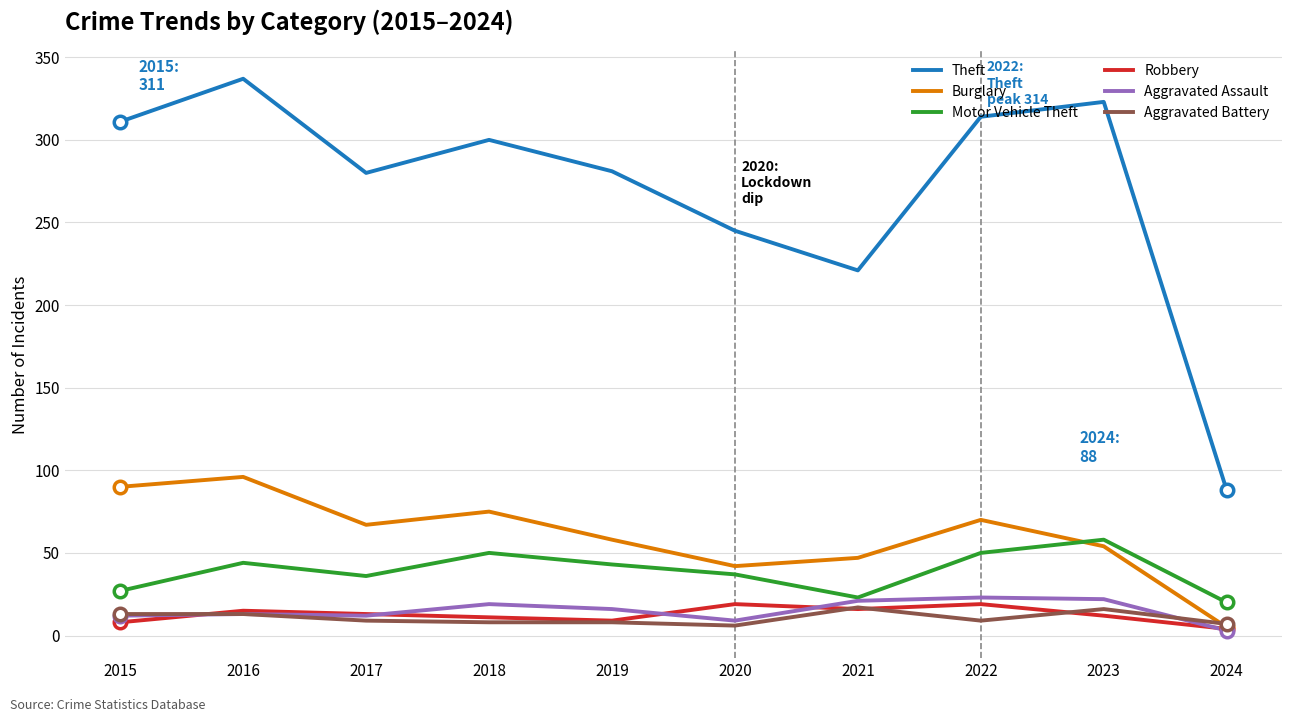

What is the difference between the maximum and minimum values in the Burglary series?

91